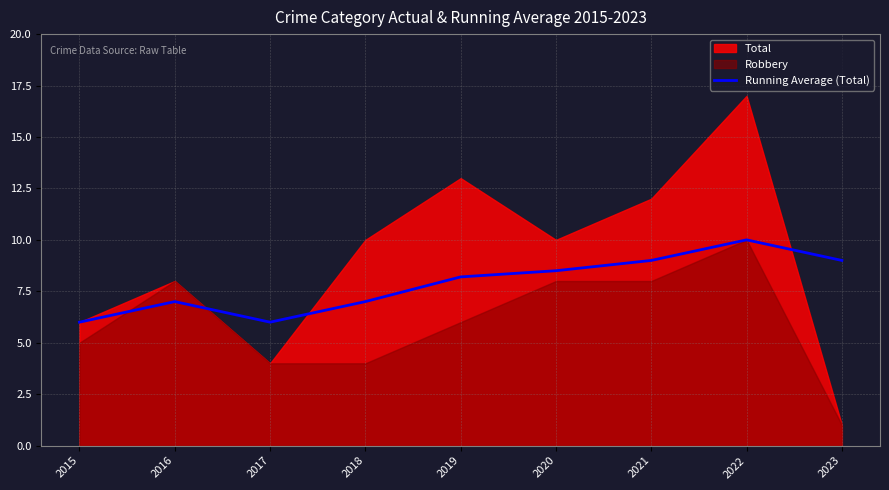

At which label does the data first exceed 8?

2019